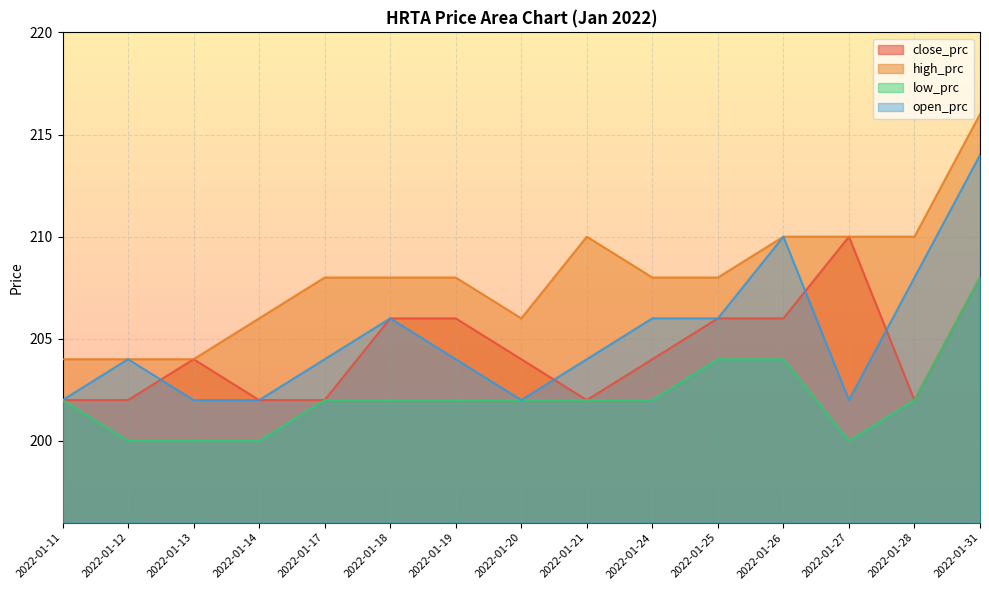

What is the average value of the open_prc series?

205